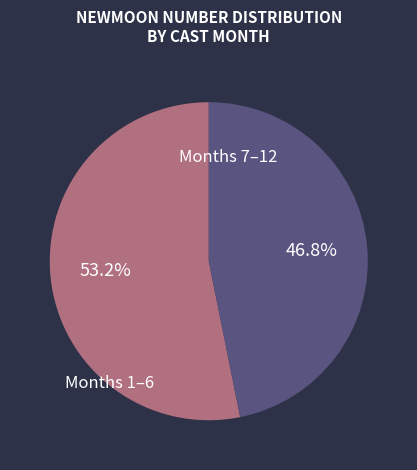

Is there any slice that represents more than half of the pie?

Yes